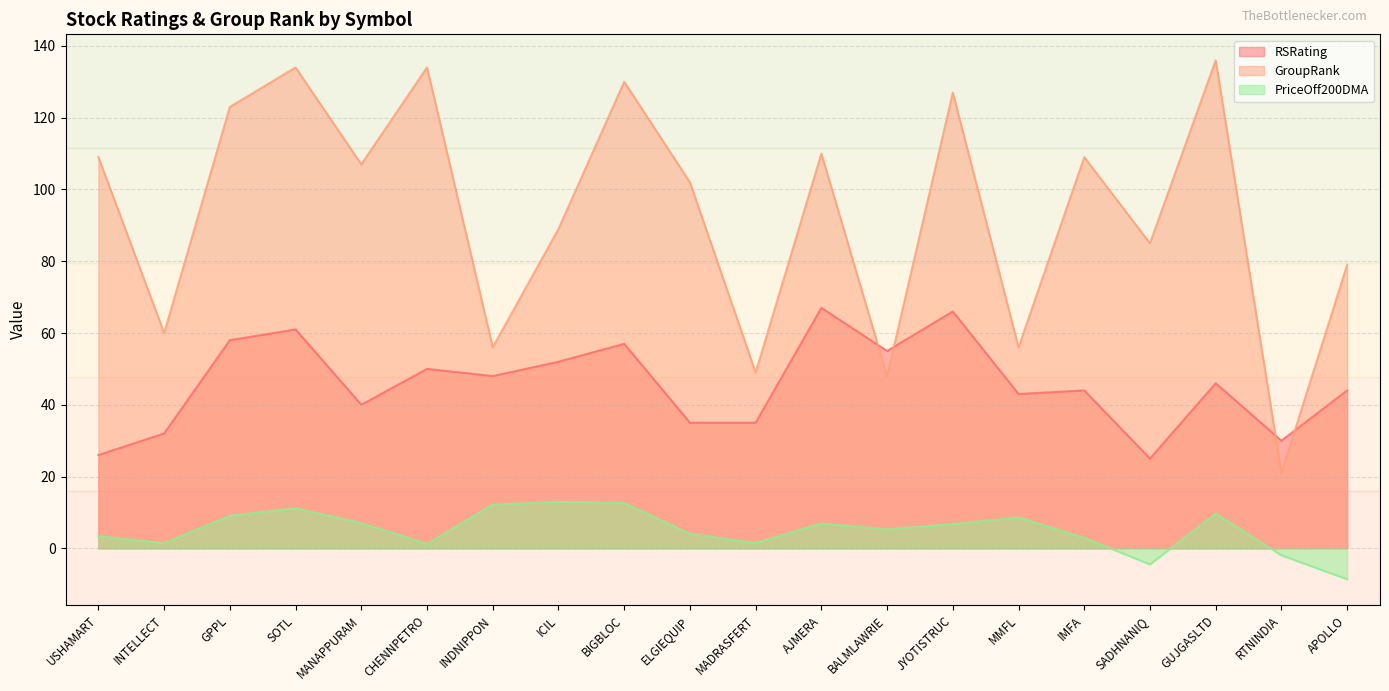

How many lines are shown in the chart?

3